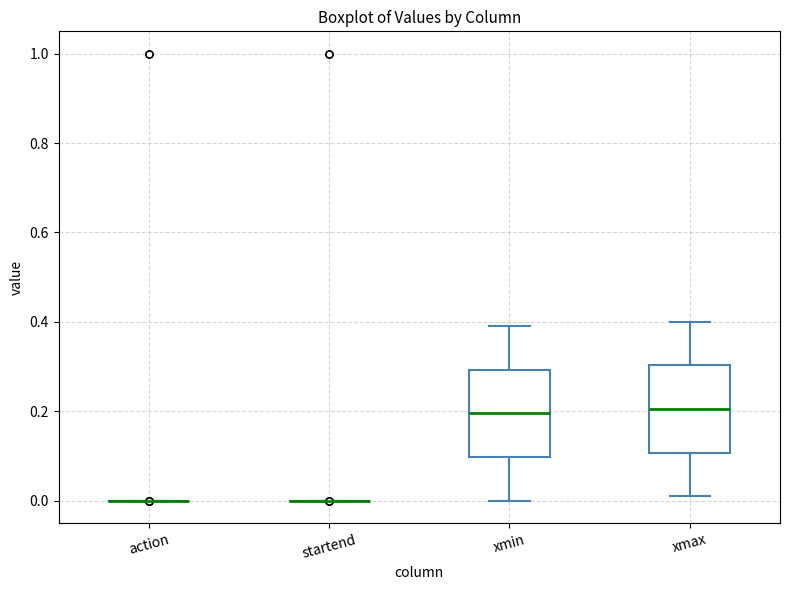

Reading left to right, transcribe this box plot: for each box, give where its median line is, the range the box spans, and where its two whiskers end, as read against the y-axis. The values are not printed on the chart, so give them approximately, as read against the axis.

action: box collapsed to a line at 0.00, whiskers 0.00 to 0.00
startend: box collapsed to a line at 0.00, whiskers 0.00 to 0.00
xmin: median 0.20, box 0.10 to 0.30, whiskers 0.00 to 0.40
xmax: median 0.20, box 0.10 to 0.30, whiskers 0.02 to 0.40